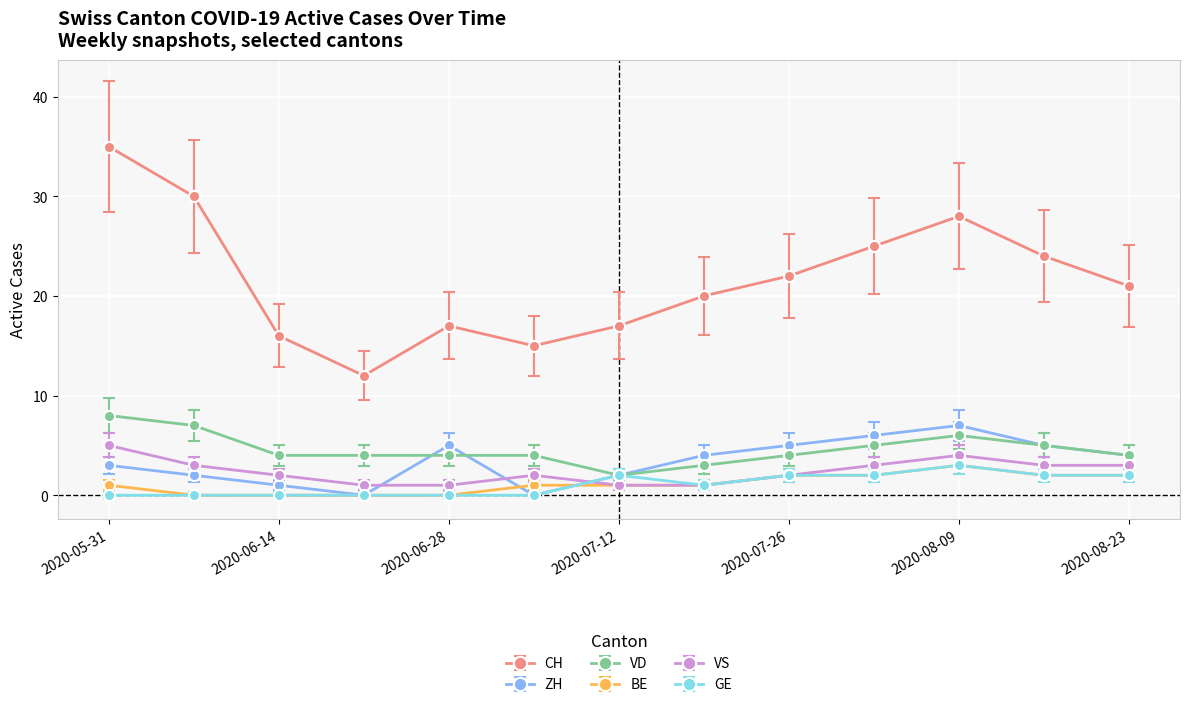

In ZH, how many points are lower than both neighbors (excluding endpoints)?

2